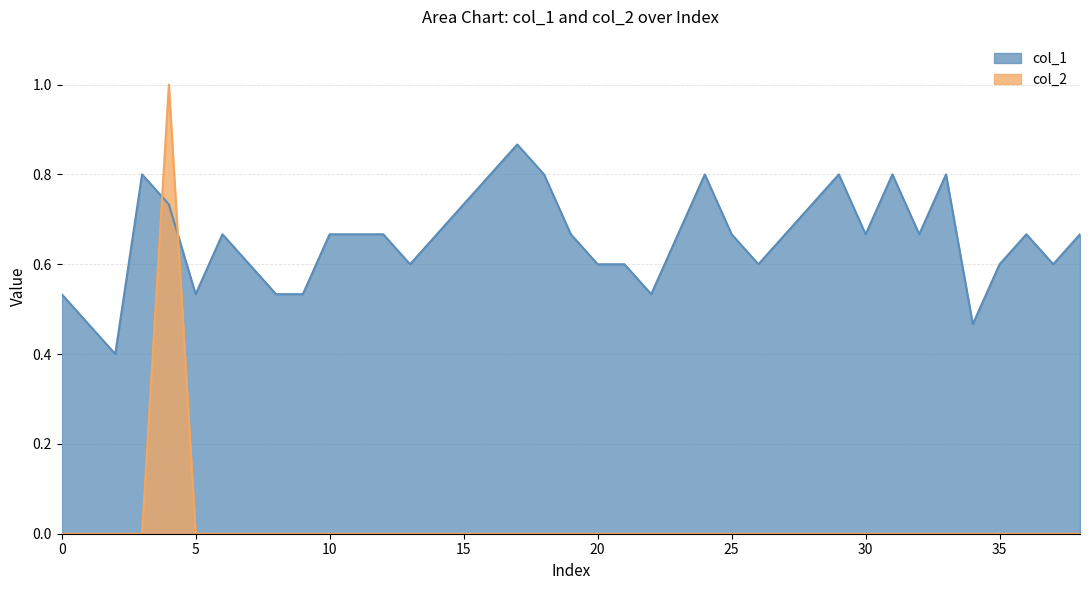

What is the average value of the col_1 series?

0.7